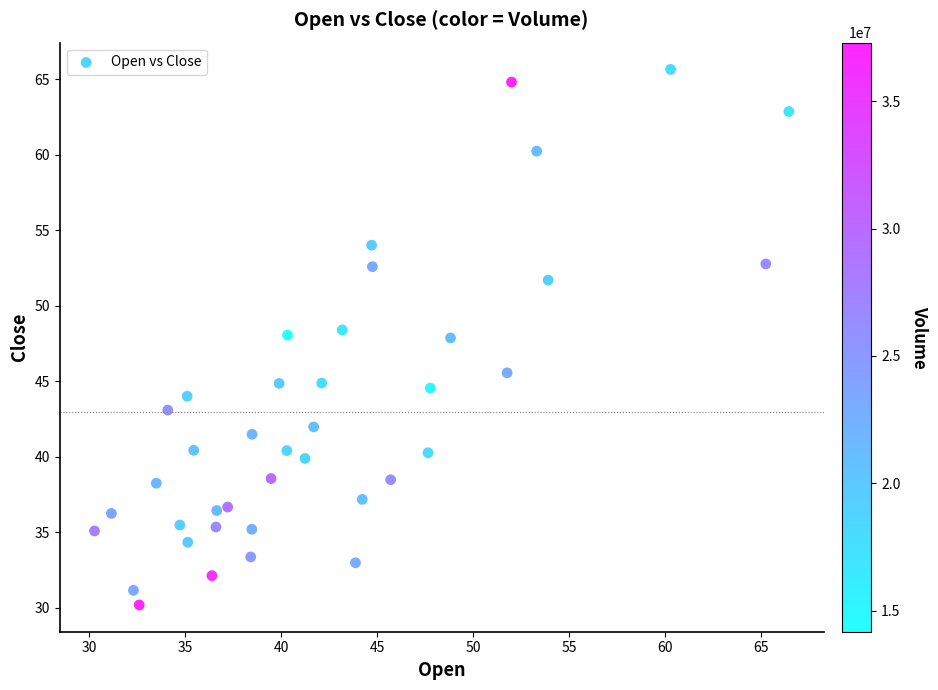

What is the range of Y values (max minus min)?

35.5